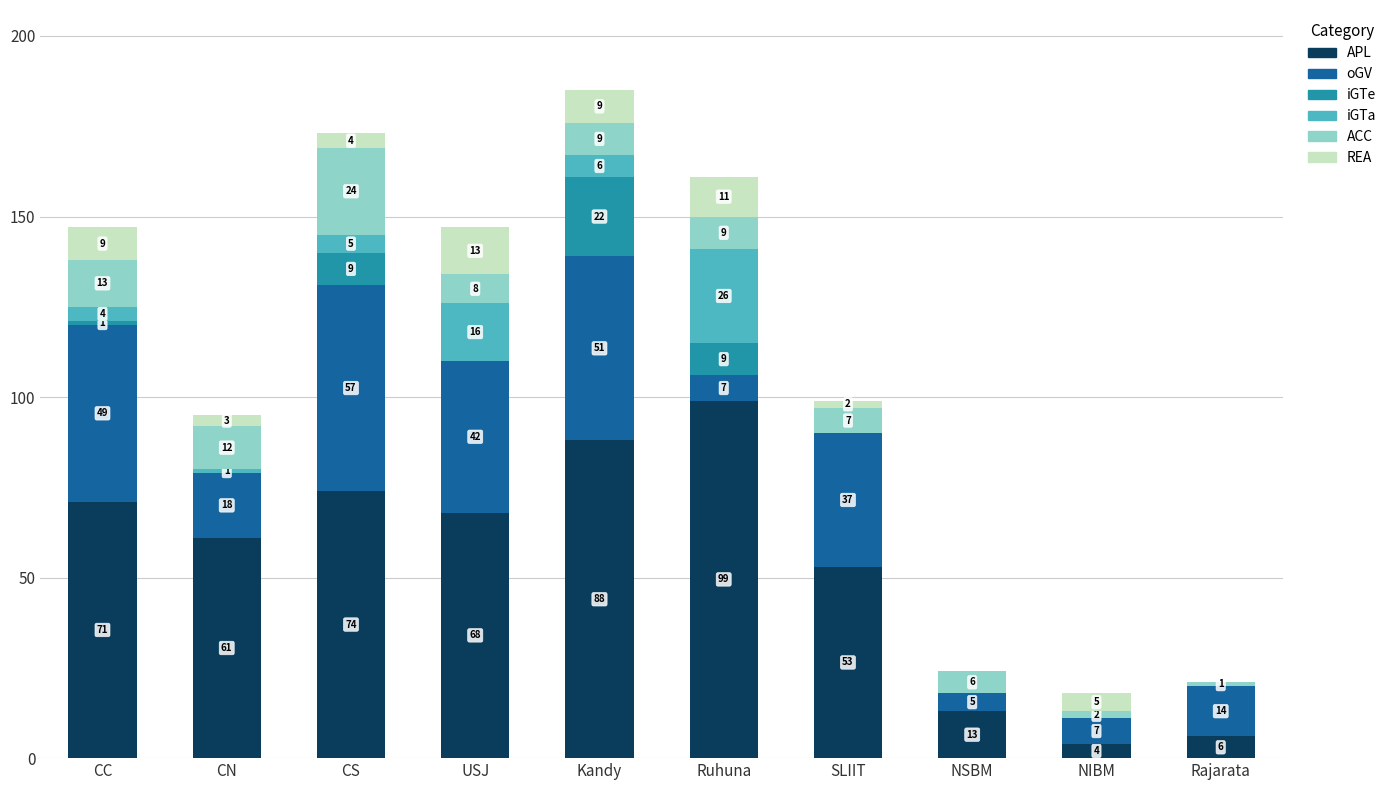

What is the sum of the APL values at USJ and SLIIT?

121